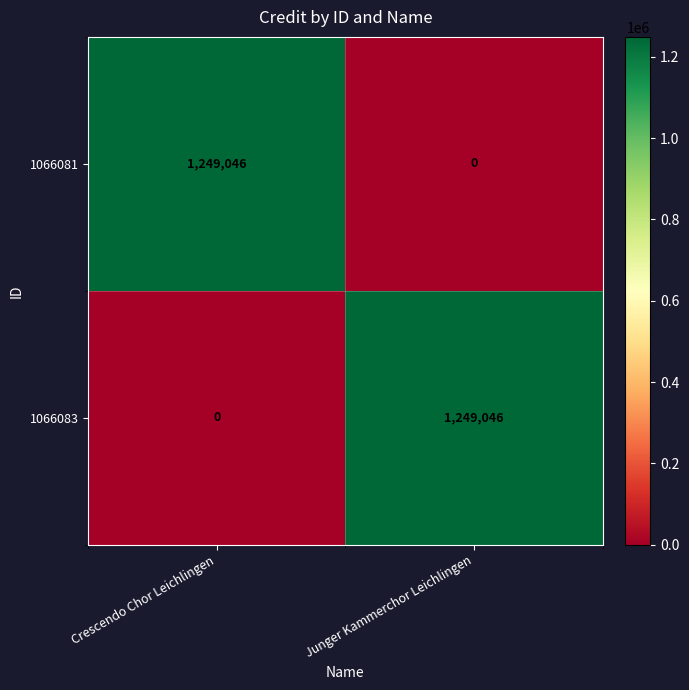

Reading left to right, transcribe all the data shown in this chart.

1066081: Crescendo Chor Leichlingen=1249046	Junger Kammerchor Leichlingen=0
1066083: Crescendo Chor Leichlingen=0	Junger Kammerchor Leichlingen=1249046